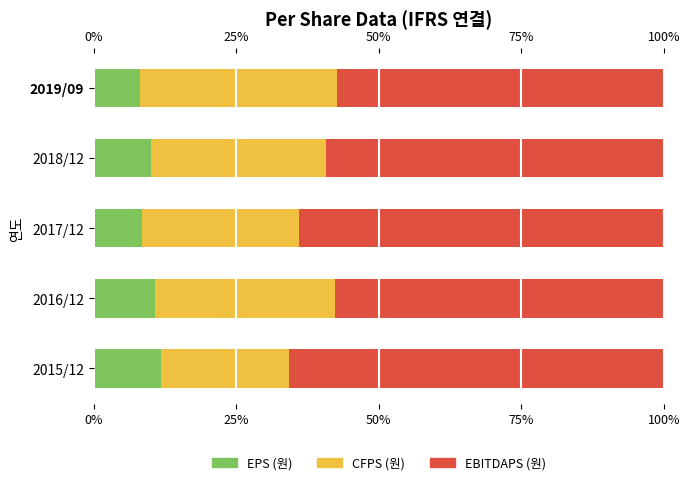

How many data points in CFPS (Fair) are above 30?

3